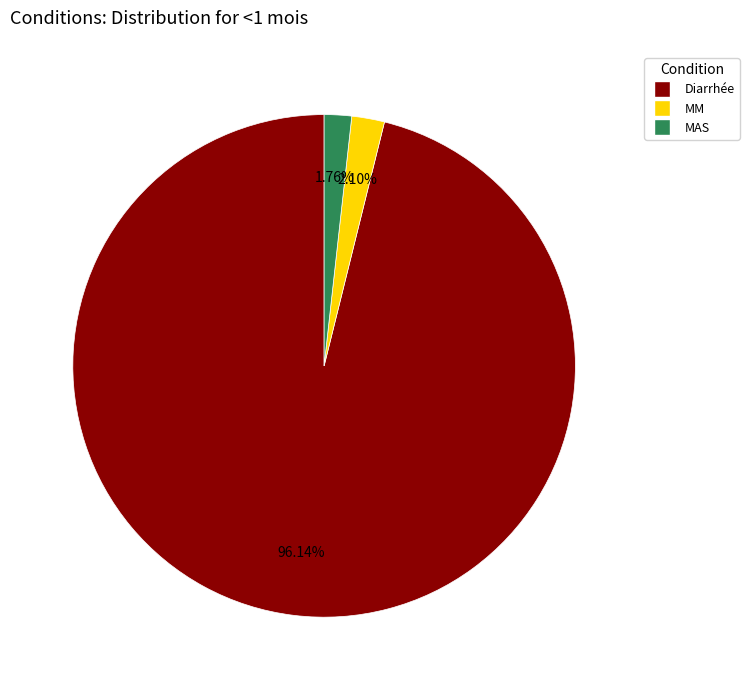

The MAS slice represents 2% of the pie. True or false?

True